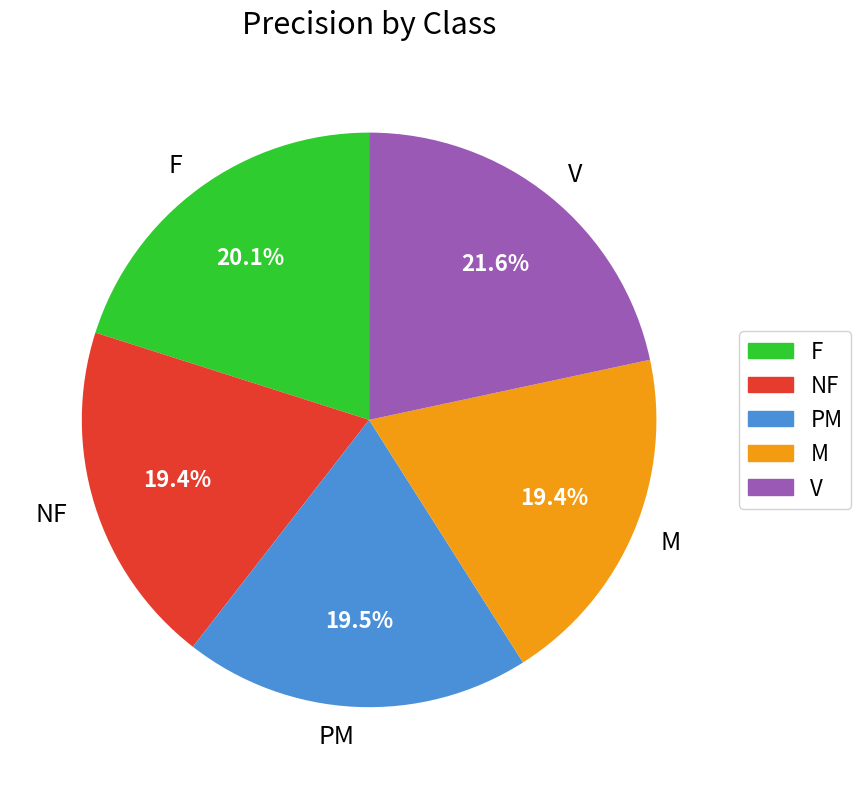

What percentage is NOT represented by M?

80.6%